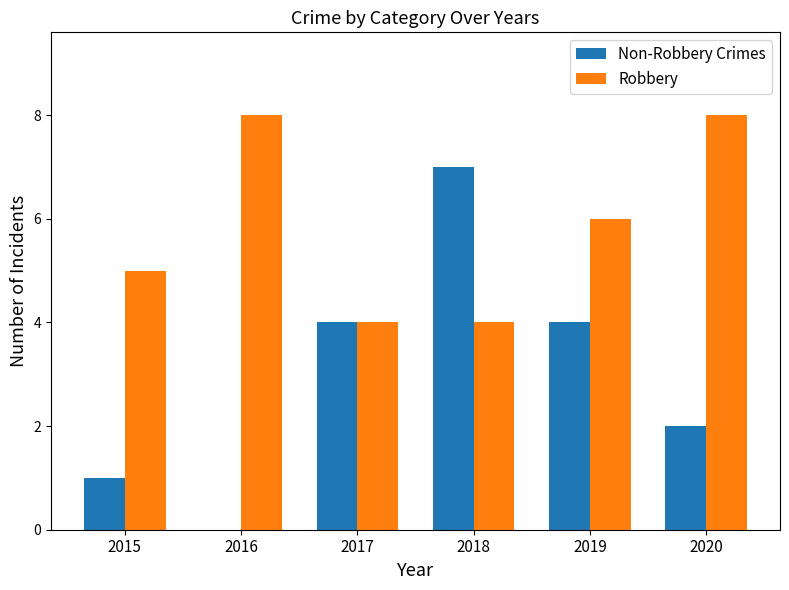

At which category is the sum across all series the highest?

2018